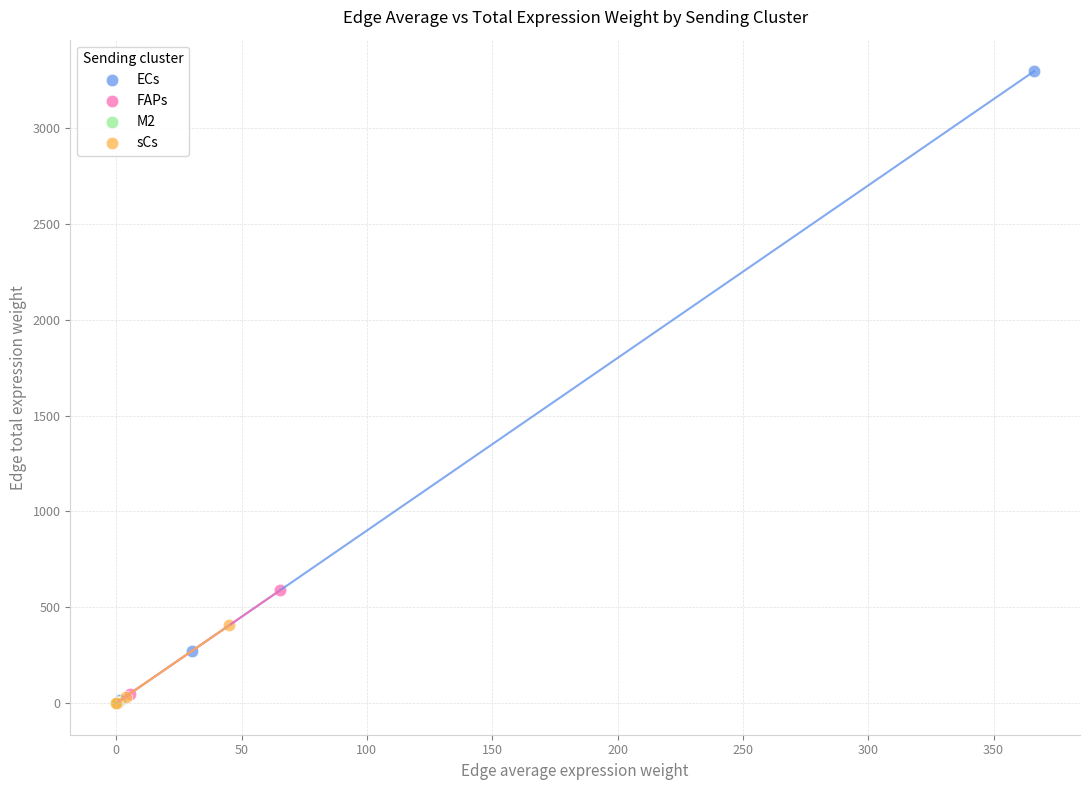

Which series reaches the maximum Y coordinate?

ECs